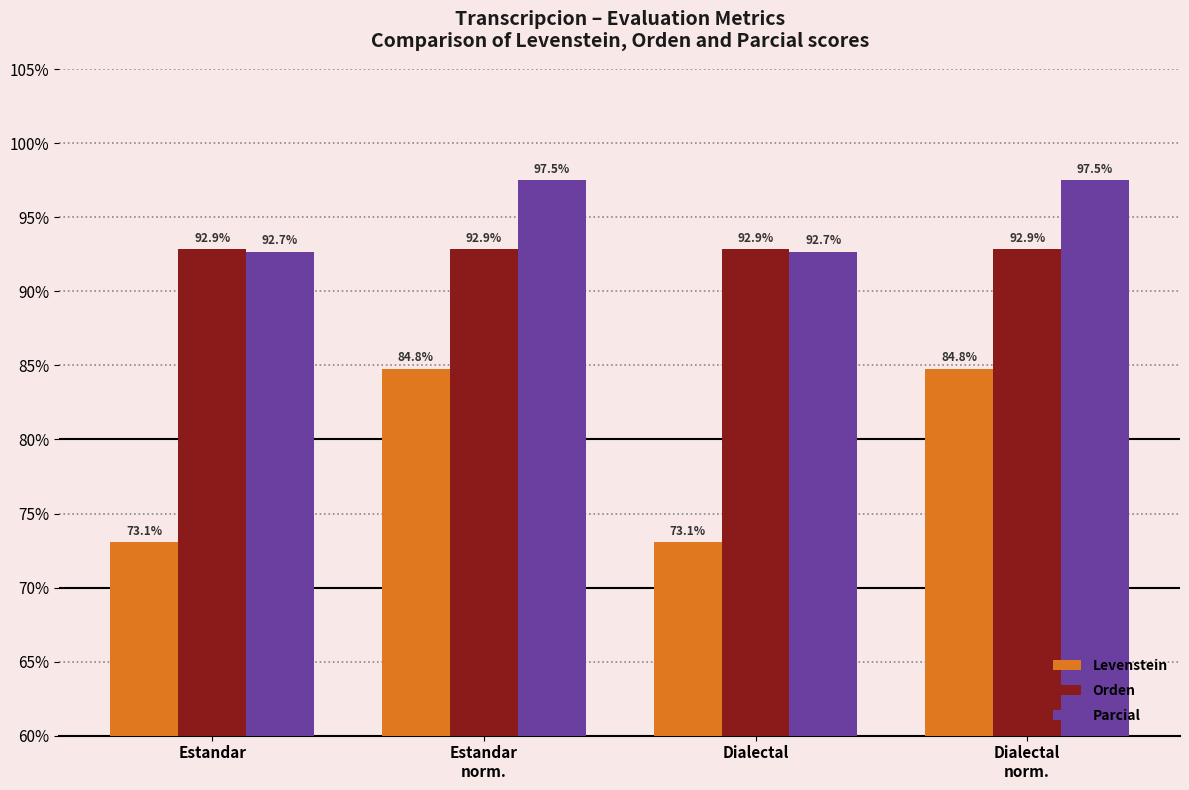

Count the number of categories in the chart.

4